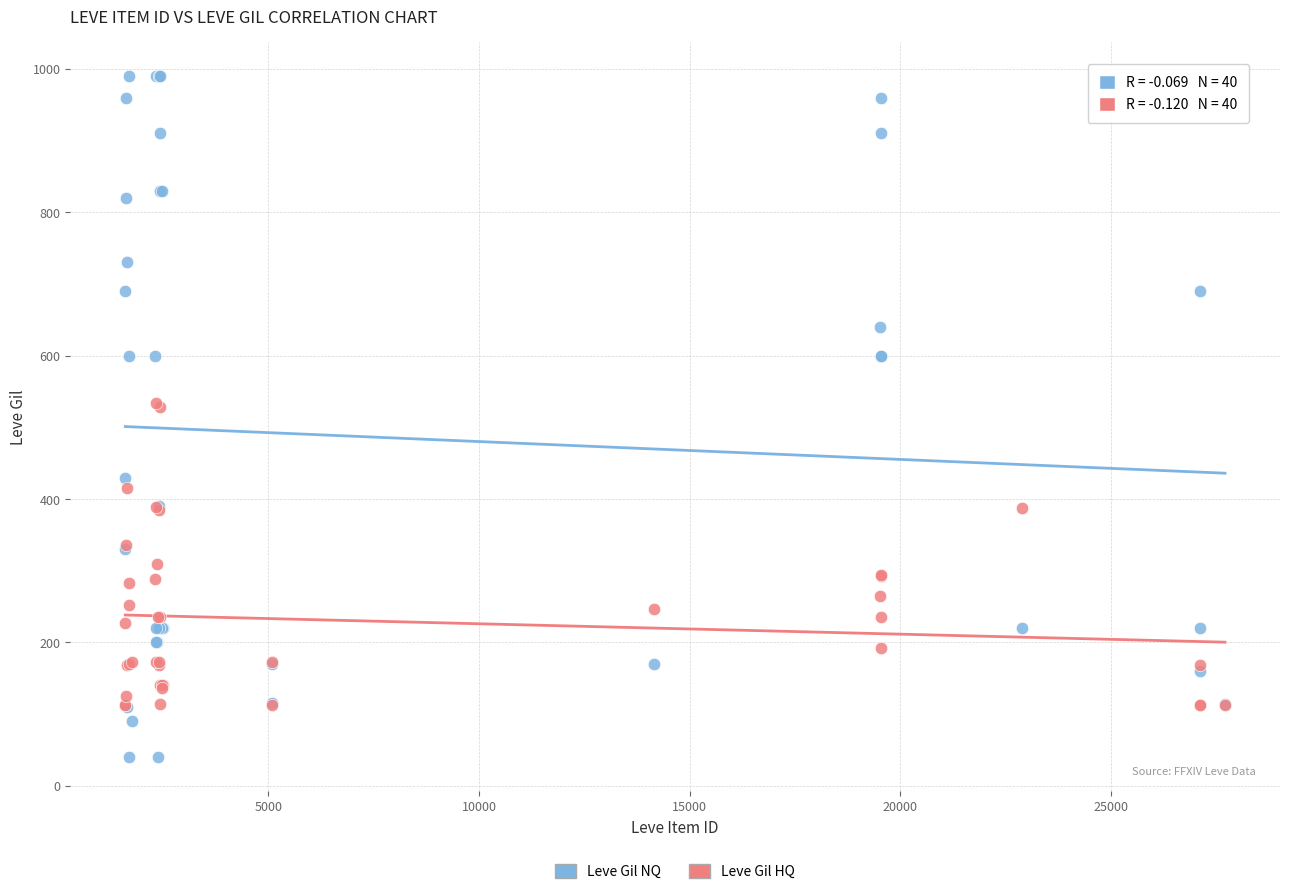

What are all the series names shown in the legend?

Leve Gil NQ, Leve Gil HQ